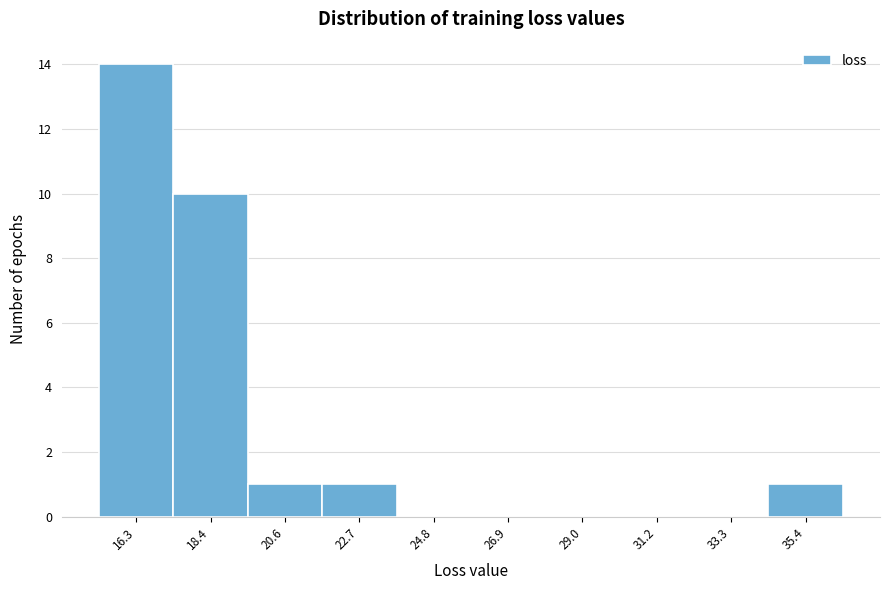

Reading right to left, extract all data points from this chart.

35.4=1	33.3=0	31.2=0	29.0=0	26.9=0	24.8=0	22.7=1	20.6=1	18.4=10	16.3=14